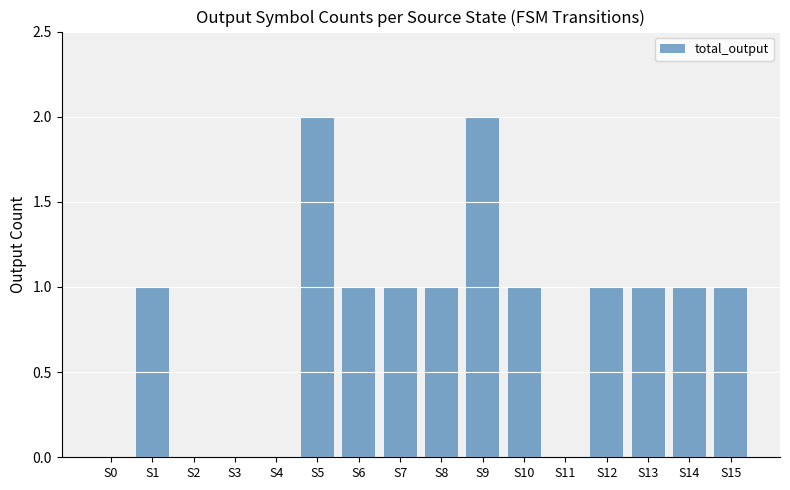

The value at S11 is 1. True or false?

False